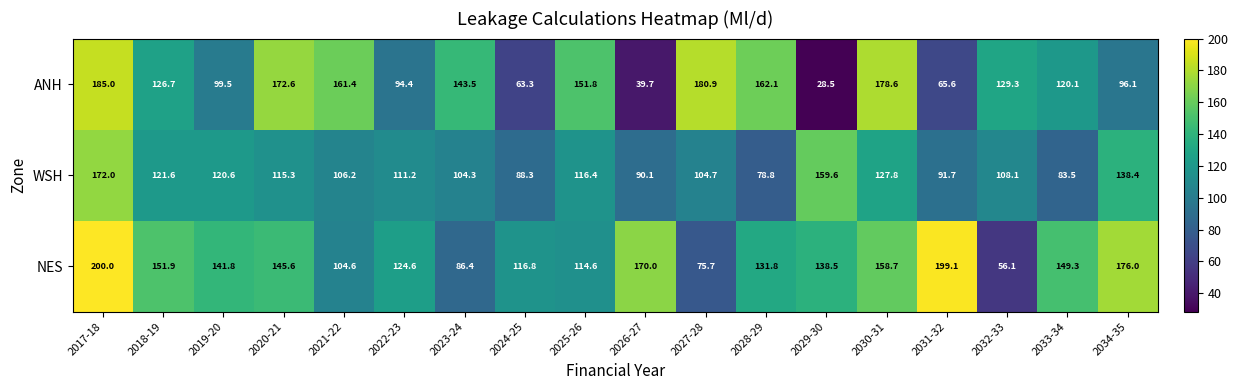

Count the number of data series in this chart.

3